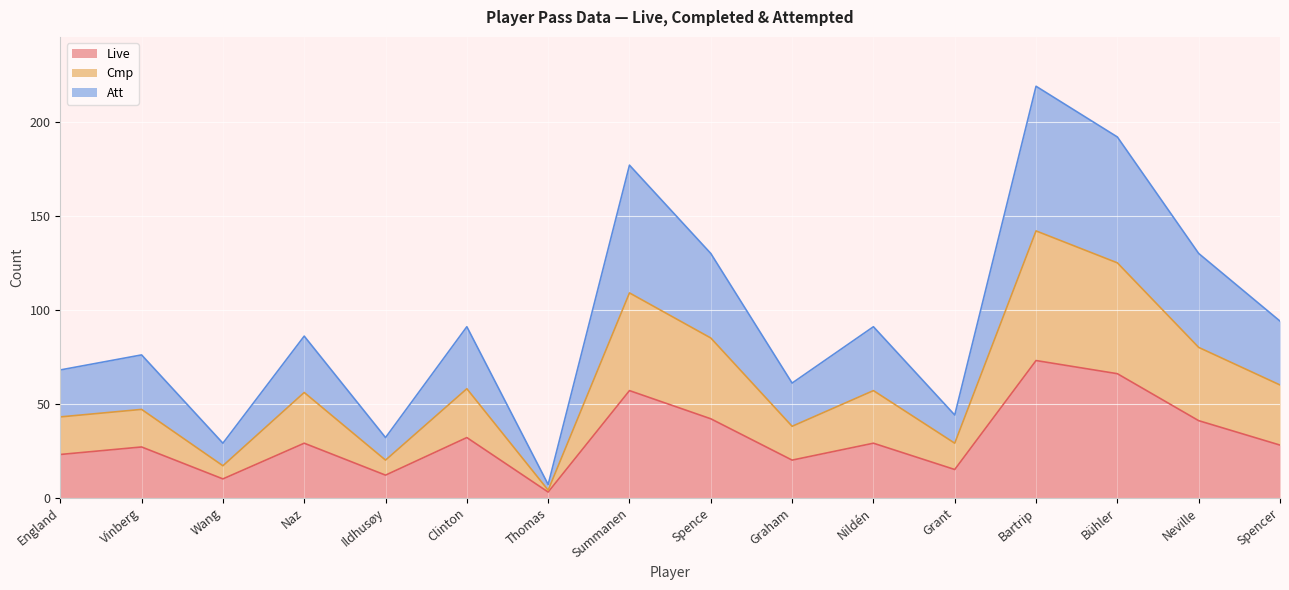

Between Thomas and Spencer, which series saw the biggest shift?

Att